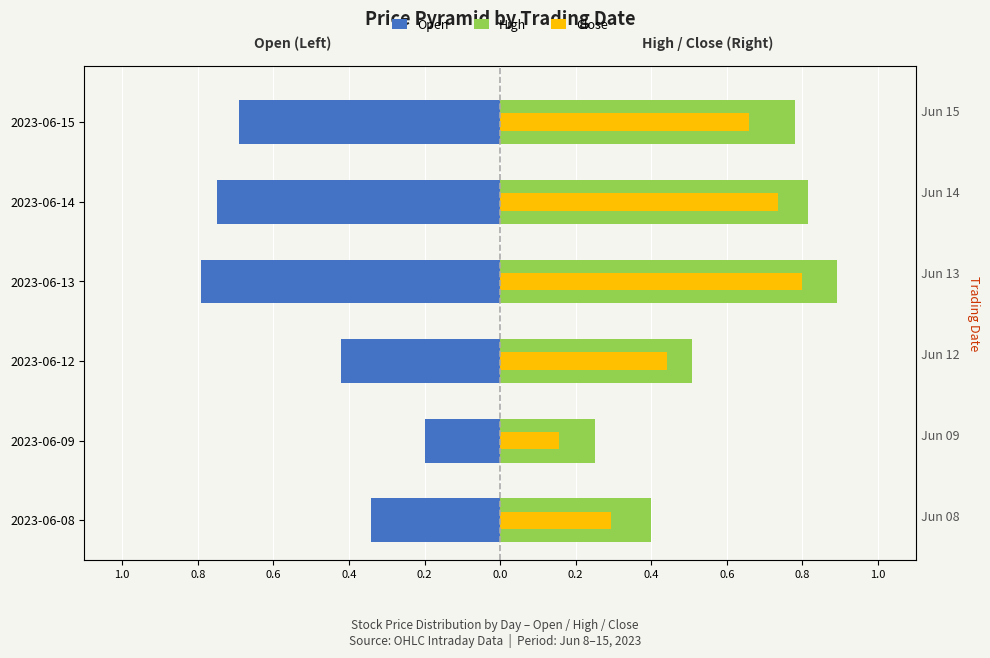

Count the number of categories in the chart.

6